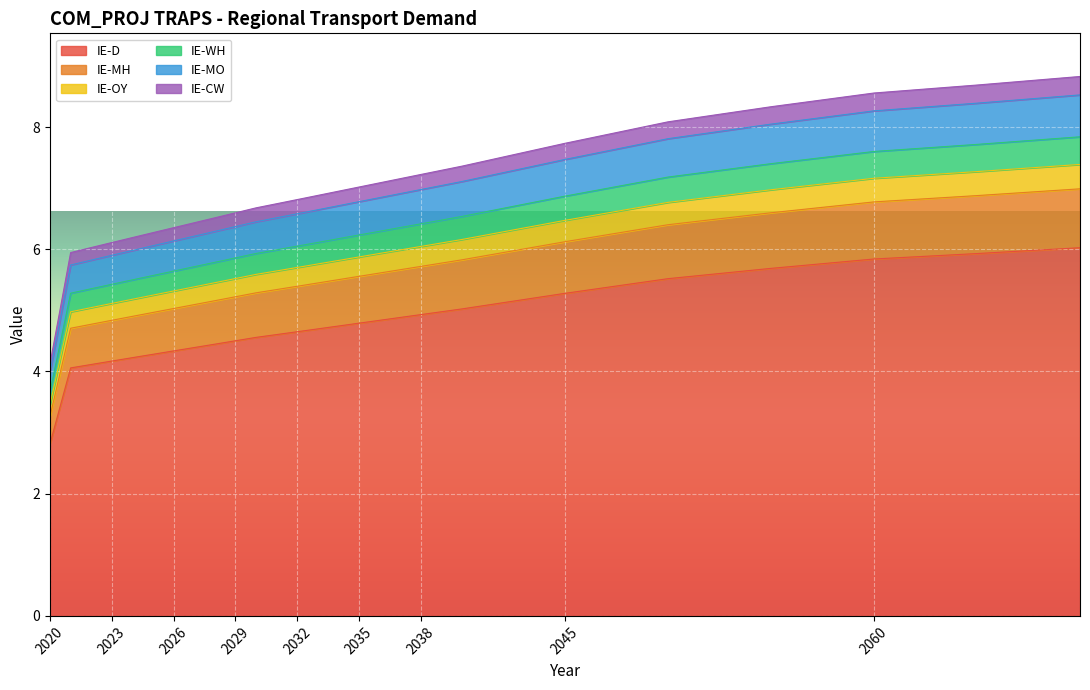

Is it true that IE-D equals 5.8 at 2060?

True